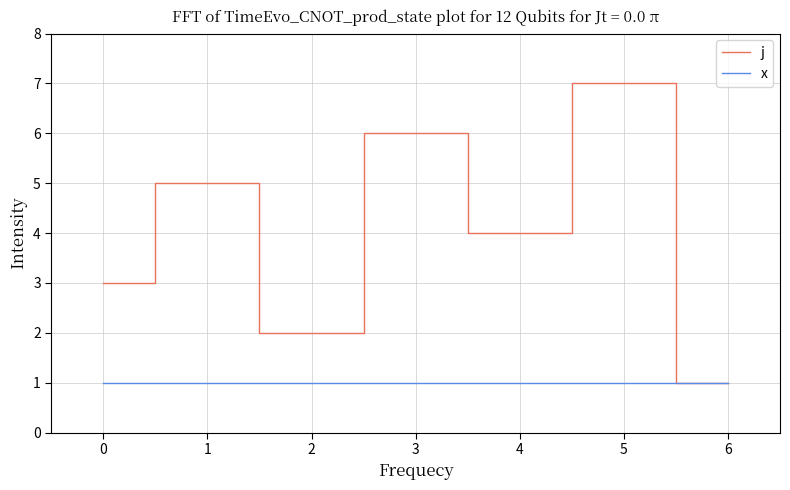

Reading right to left, what are all the values shown in this chart?

j: 1	7	4	6	2	5	3
x: 1	1	1	1	1	1	1